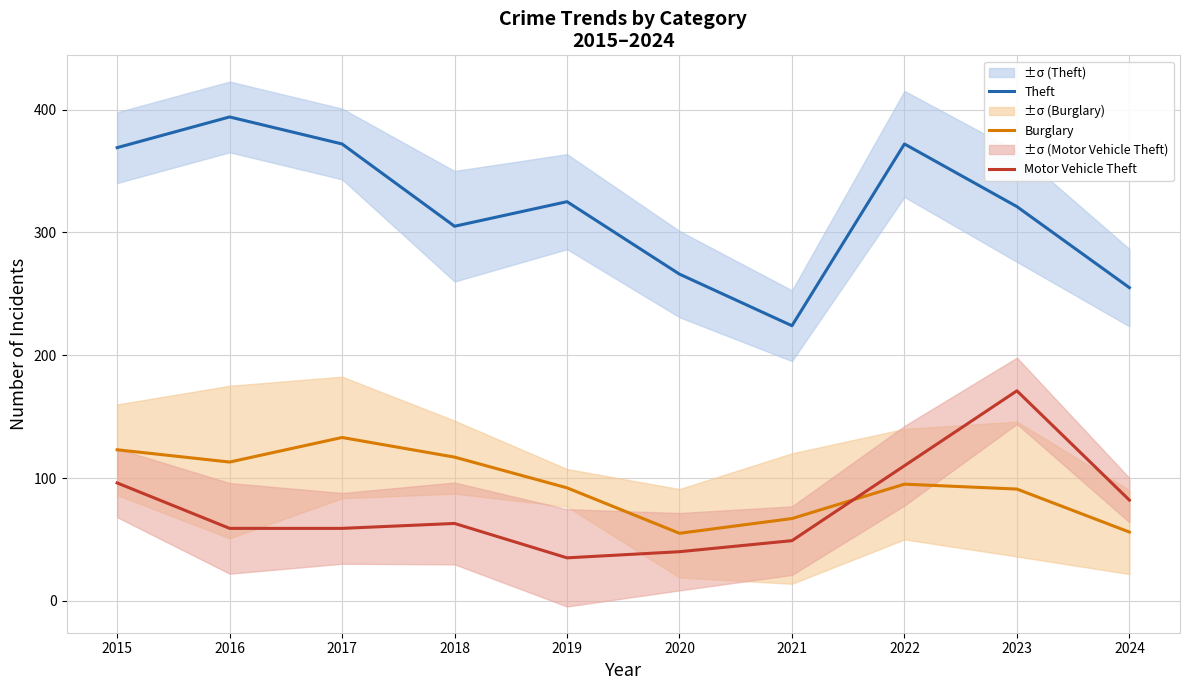

How many interior local valleys does the Burglary series have?

2